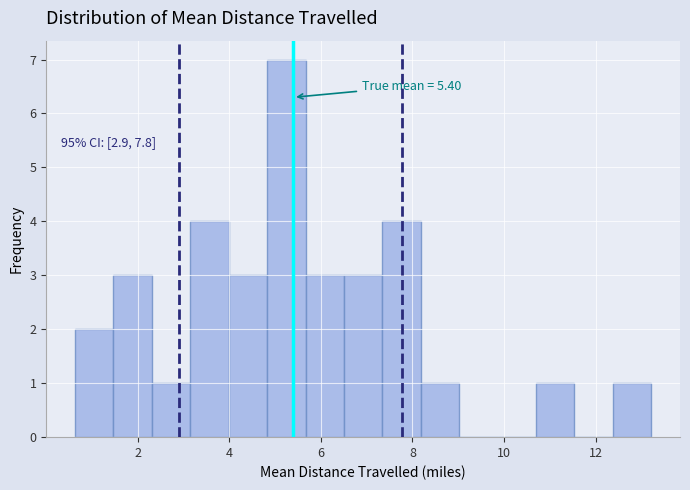

Over which range of the x-axis is the bar tallest?

4.8 to 5.6